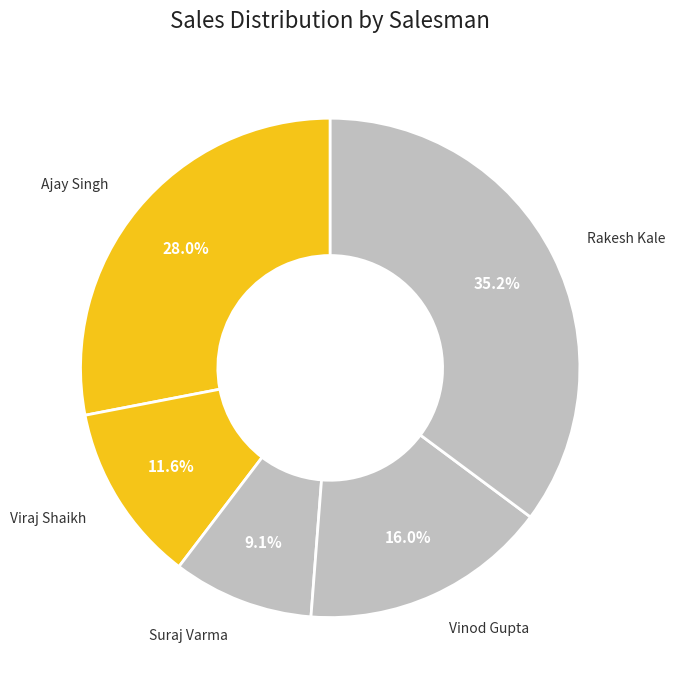

How many slices are in this pie chart?

5